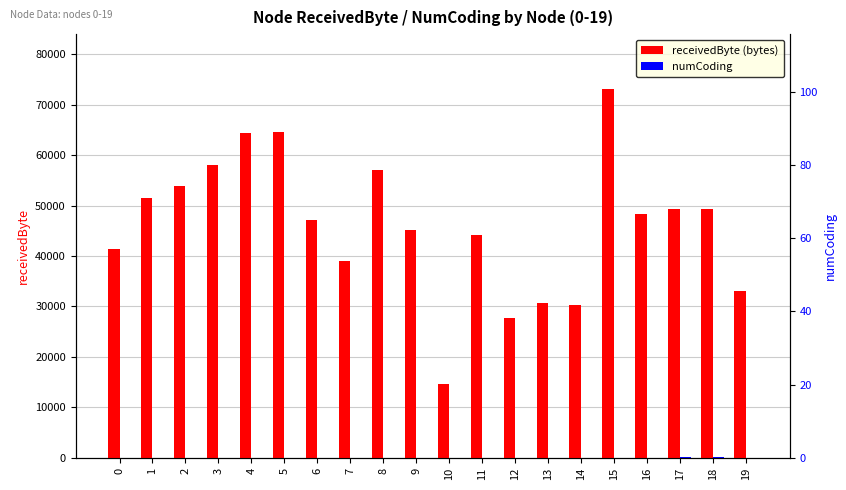

The value of receivedByte (bytes) at 2 is 11199. True or false?

False